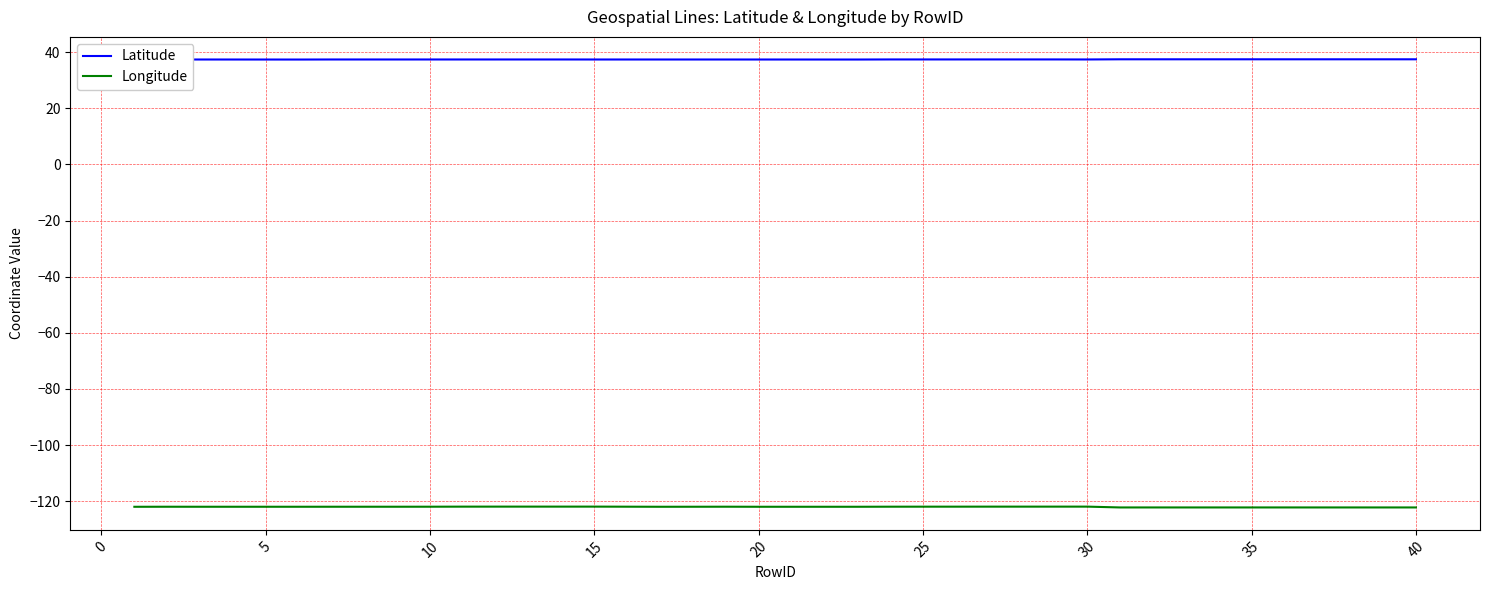

What is the minimum value shown in the chart?

-122.2